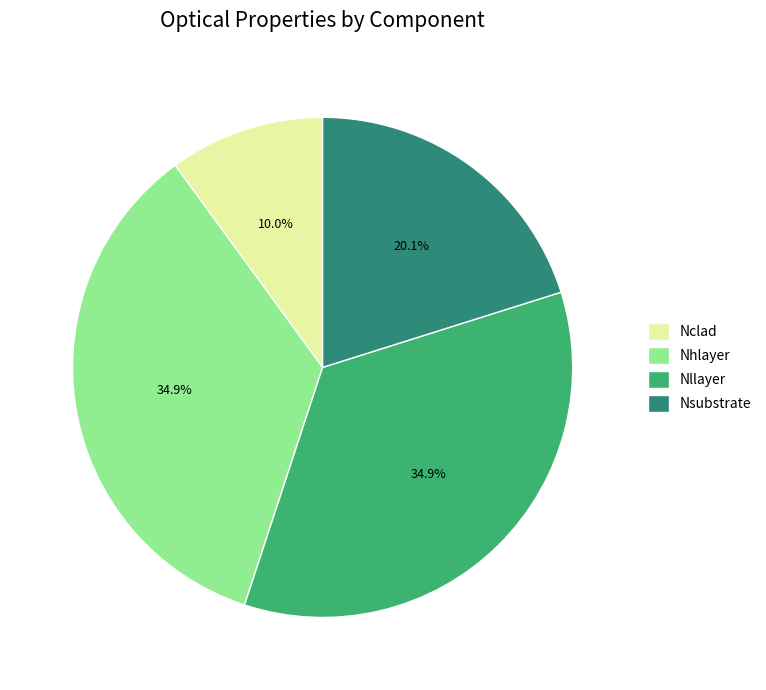

Count the number of slices in the pie.

4